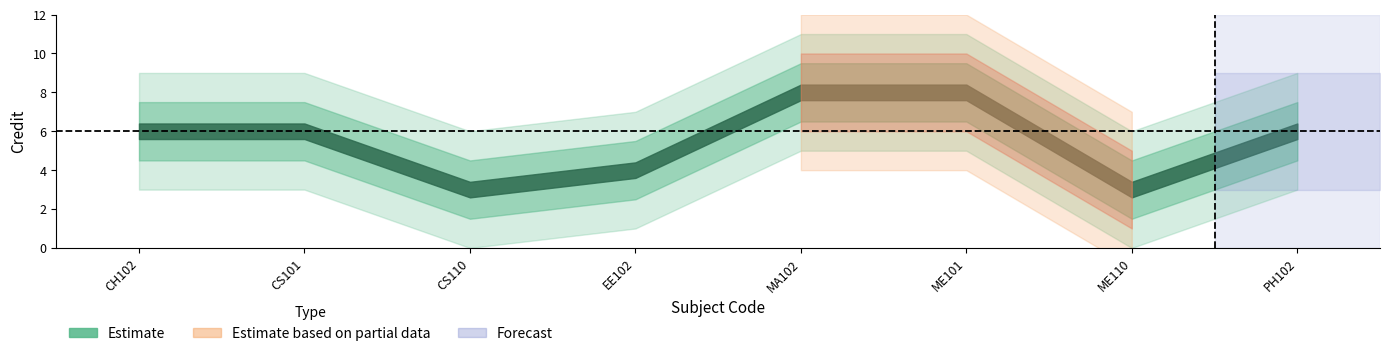

What is the average value?

6